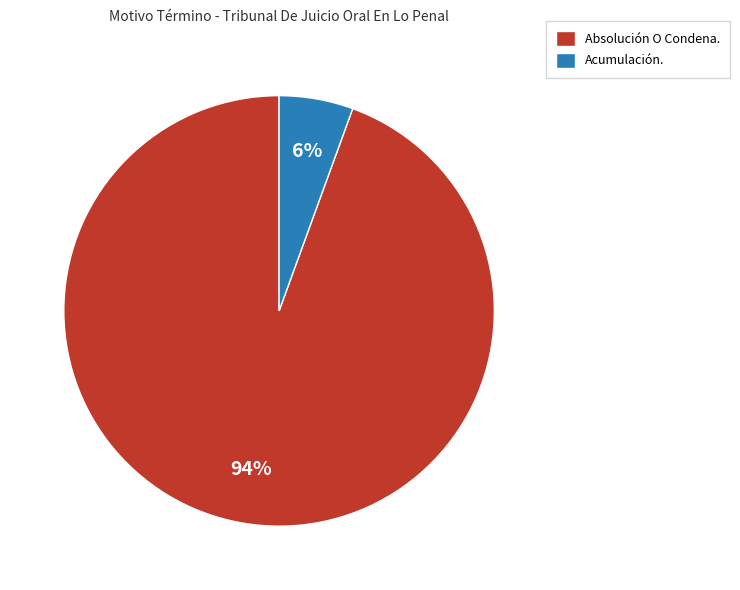

How many slices are in this pie chart?

2